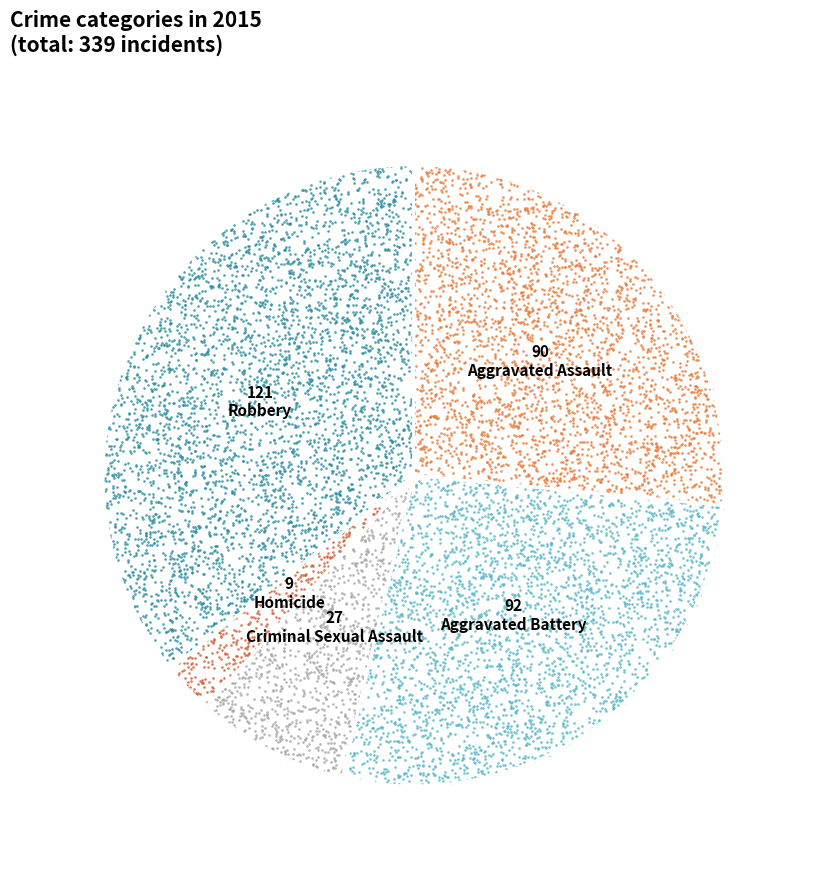

To the nearest percent, what is the difference between the largest and smallest slice percentages?

33%